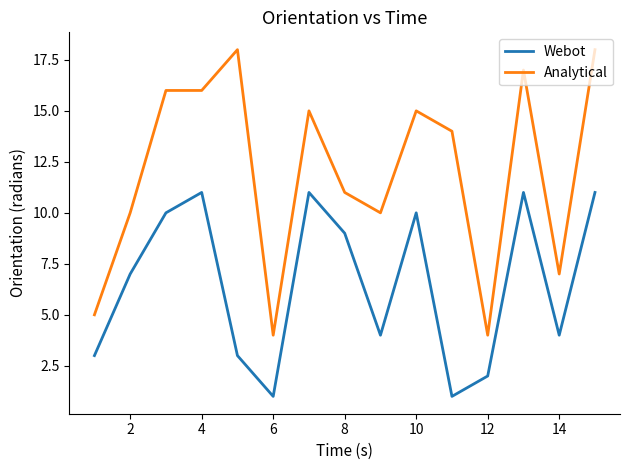

True or false: Analytical and Webot cross at least once.

False